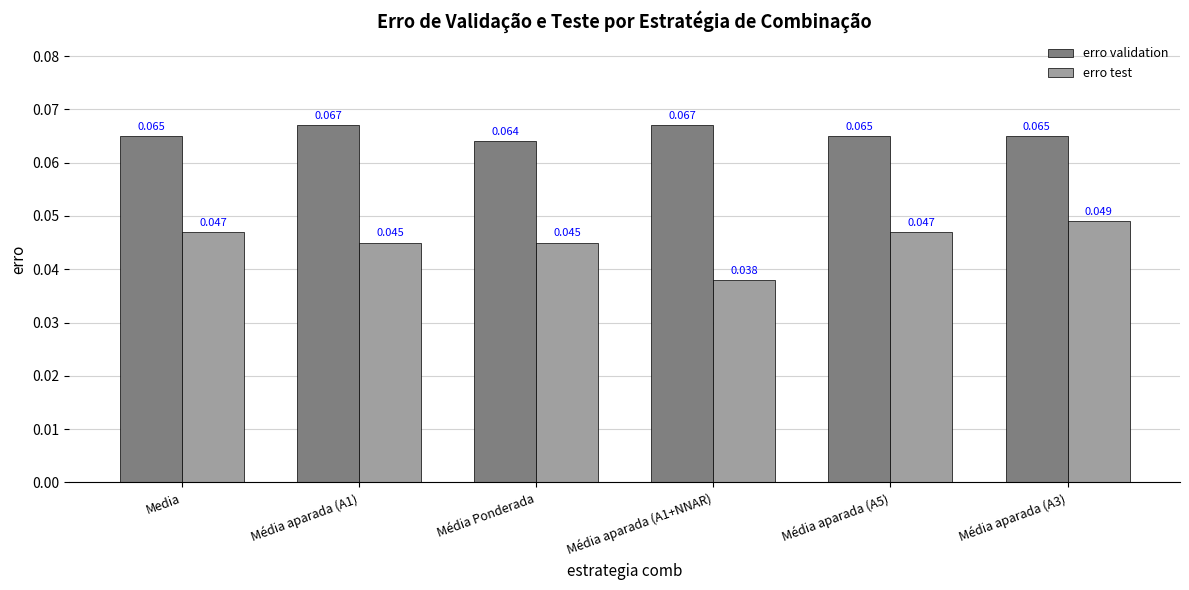

List the series in order of their overall mean, highest first.

erro validation, erro test